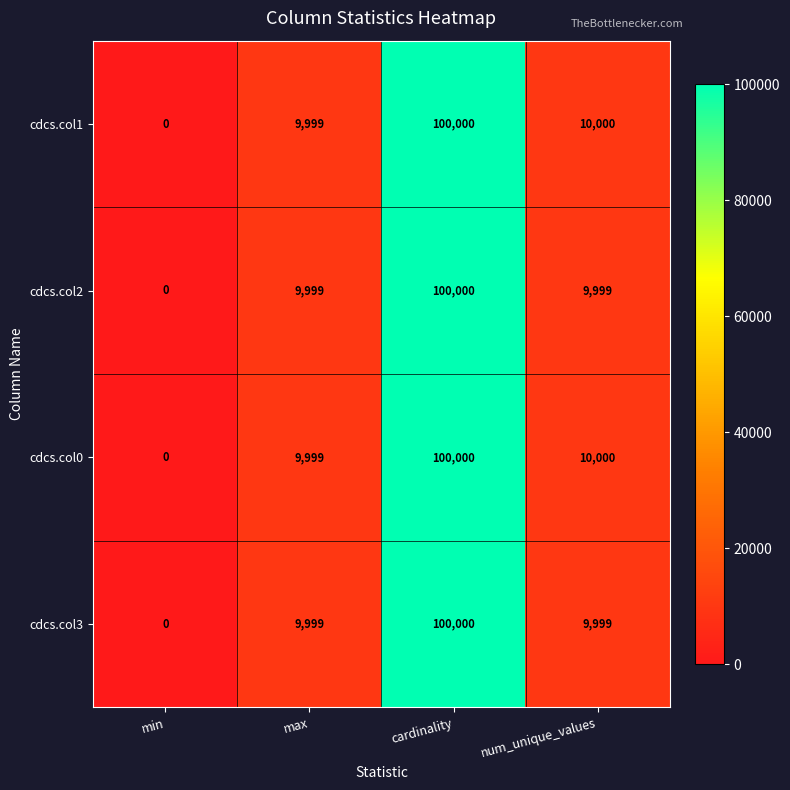

What is the difference between the maximum and minimum values in the cdcs.col2 series?

100000